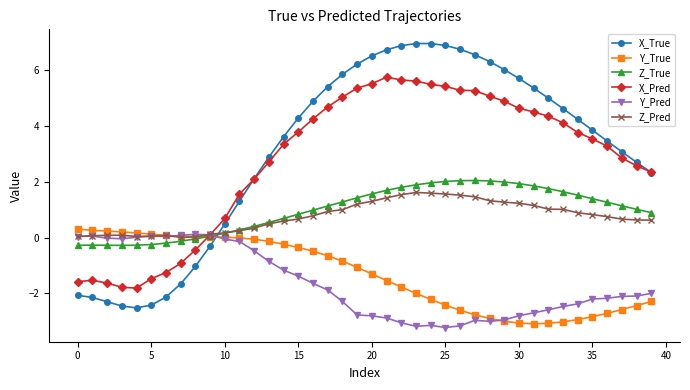

Count the number of categories in the chart.

40